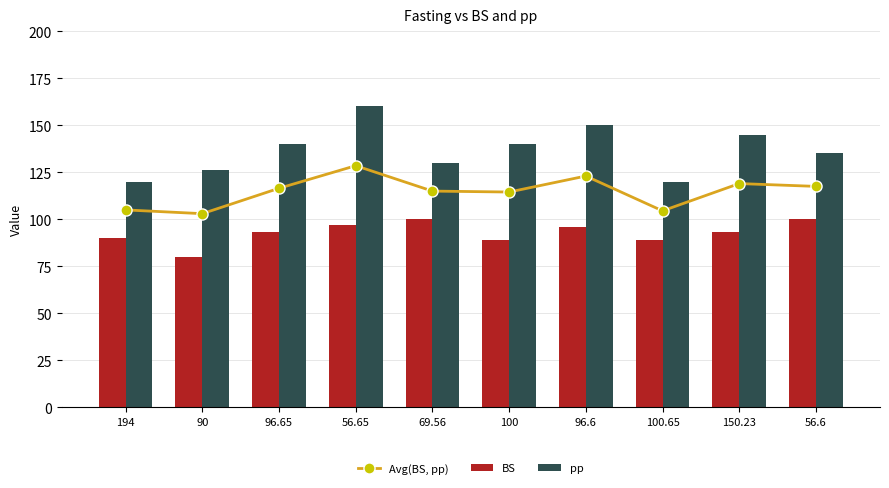

Rank the series by their maximum value, from highest to lowest.

pp, Avg(BS, pp), BS